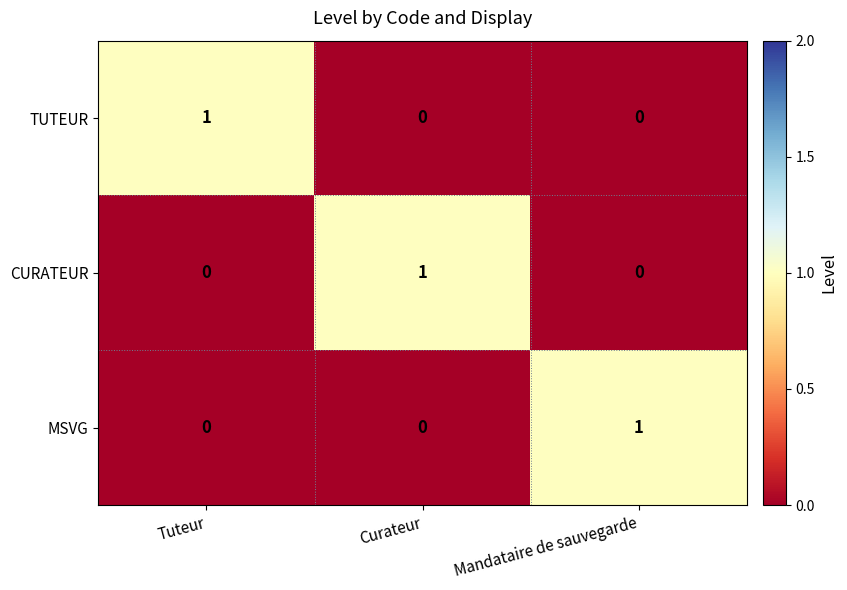

At how many categories does at least one series exceed 0?

3